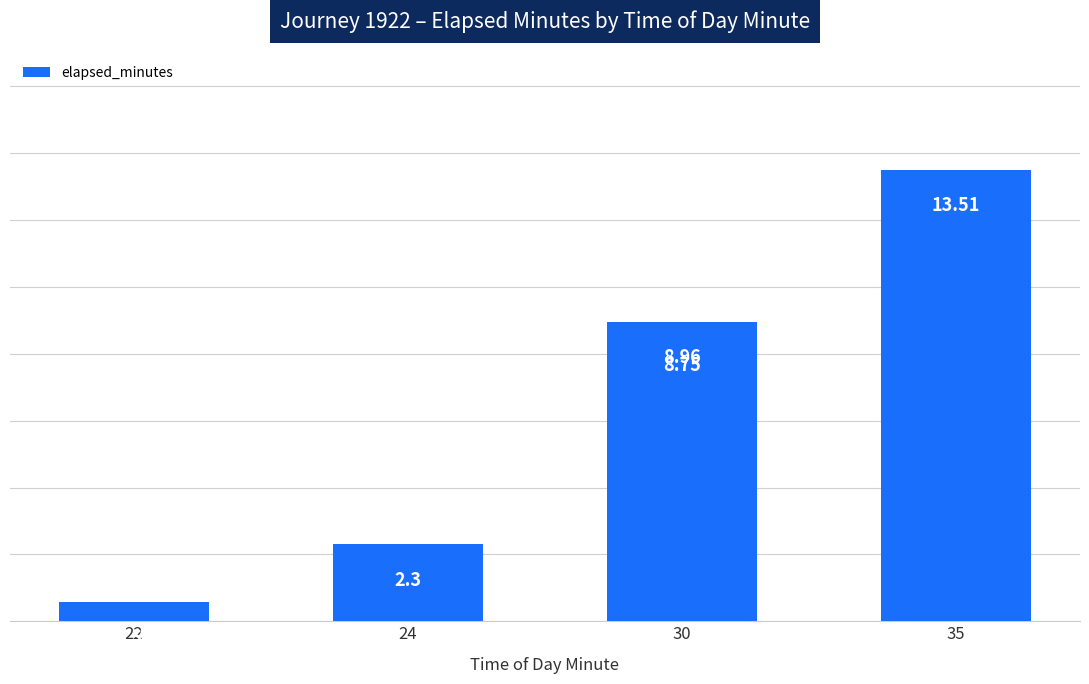

What is the difference between the maximum and minimum values?

12.9